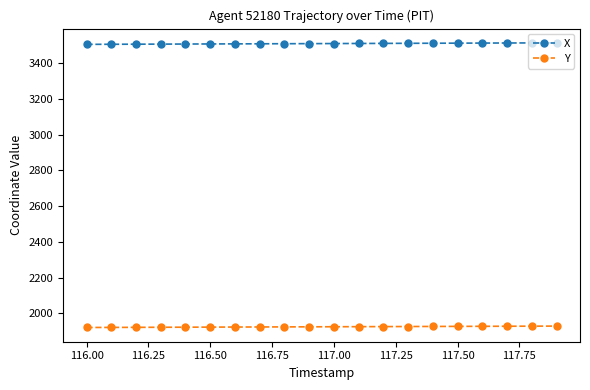

Is this an area chart (filled region under the line)?

No